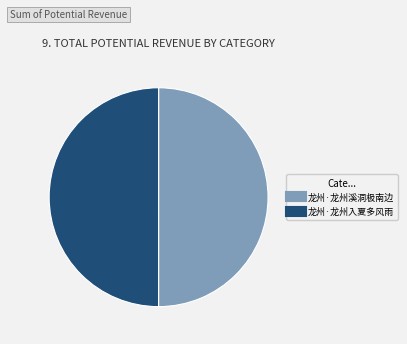

The 龙州·龙州溪洞极南边 slice represents 56% of the pie. True or false?

False